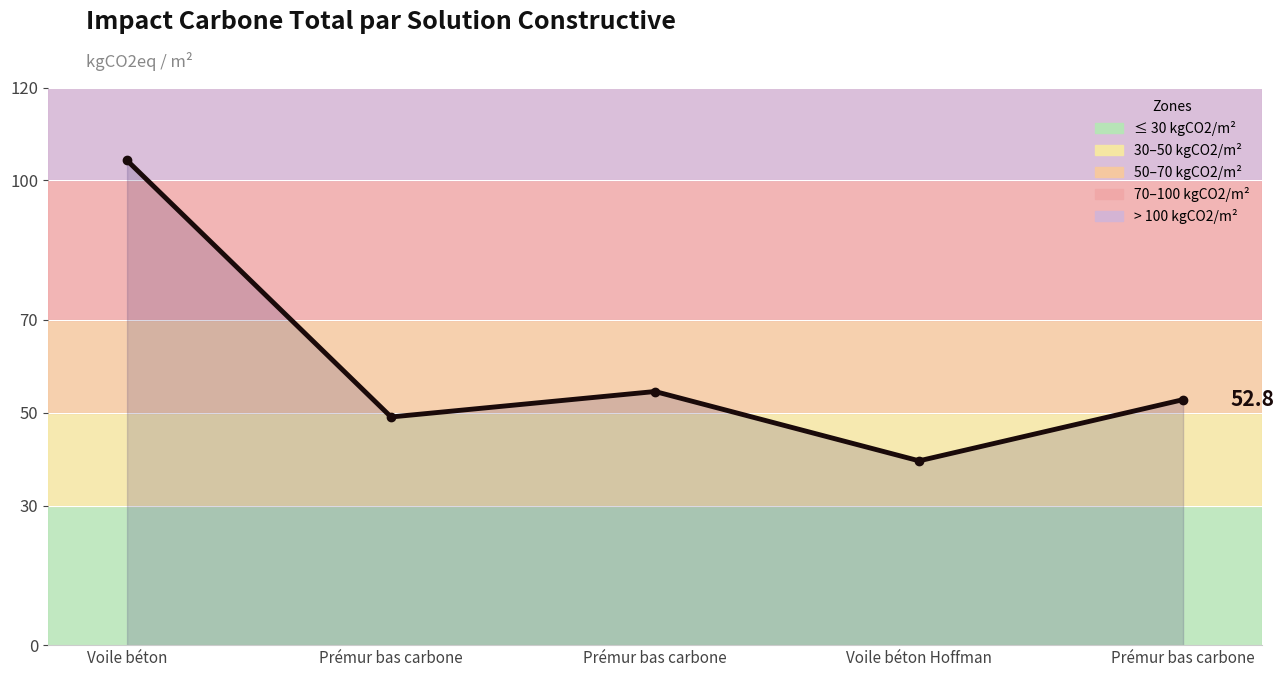

Count the number of categories in the chart.

5